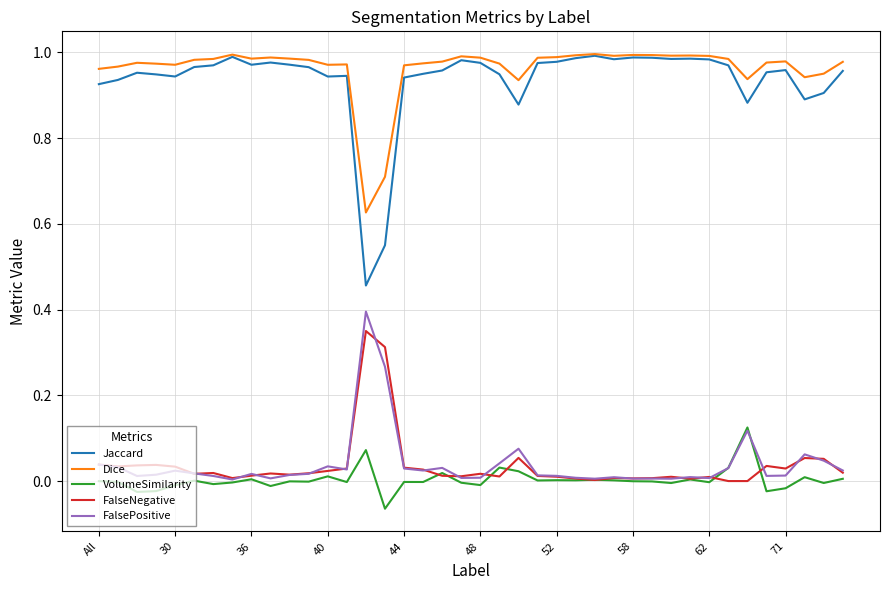

True or false: FalsePositive and Dice intersect in this chart.

False